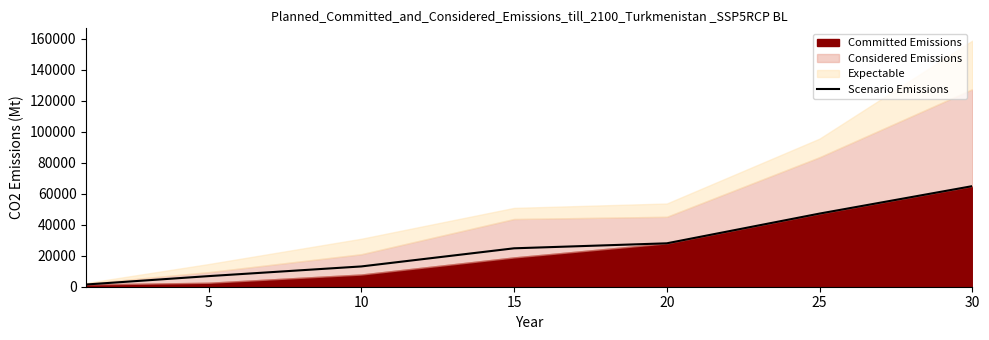

The value at 20 is 45139. True or false?

False